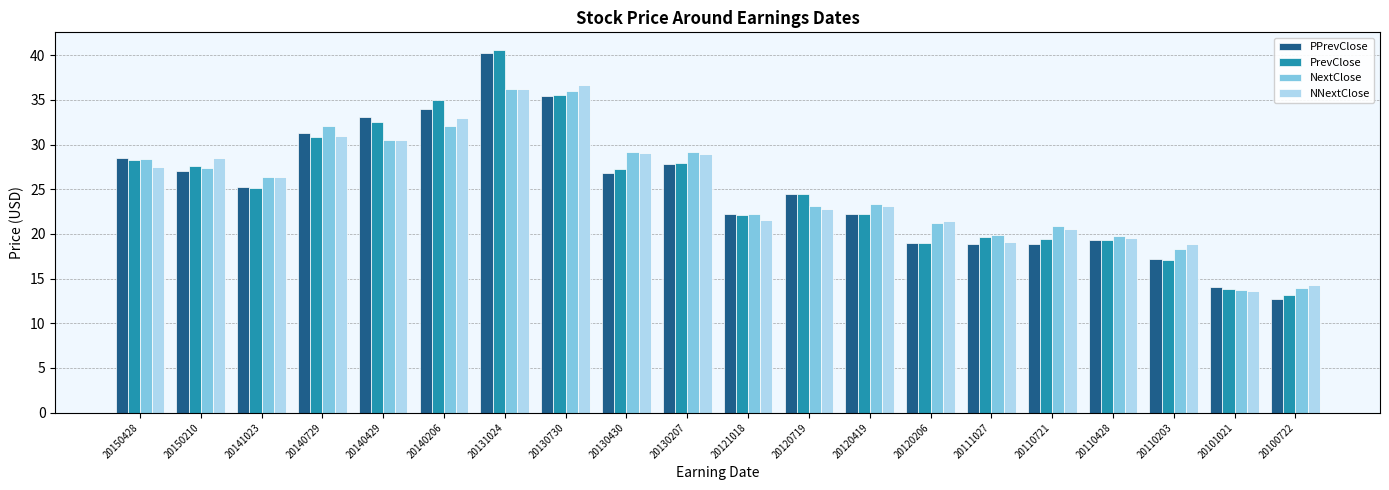

Which label corresponds to the smallest value in the chart?

20100722